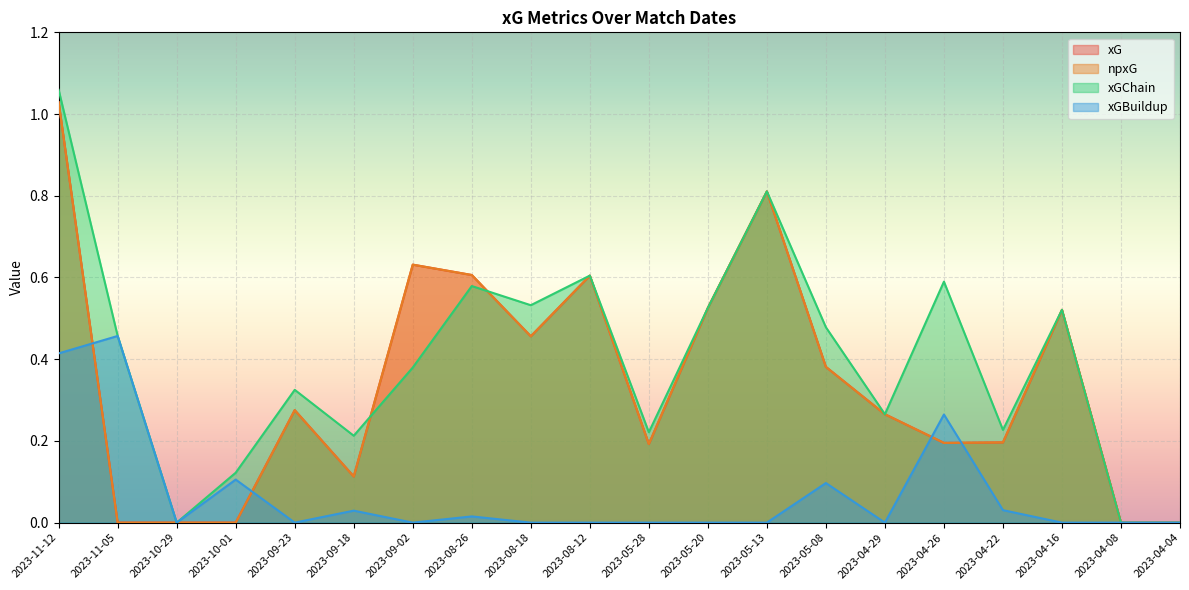

True or false: xG has more than 1 points higher than both neighbors.

True